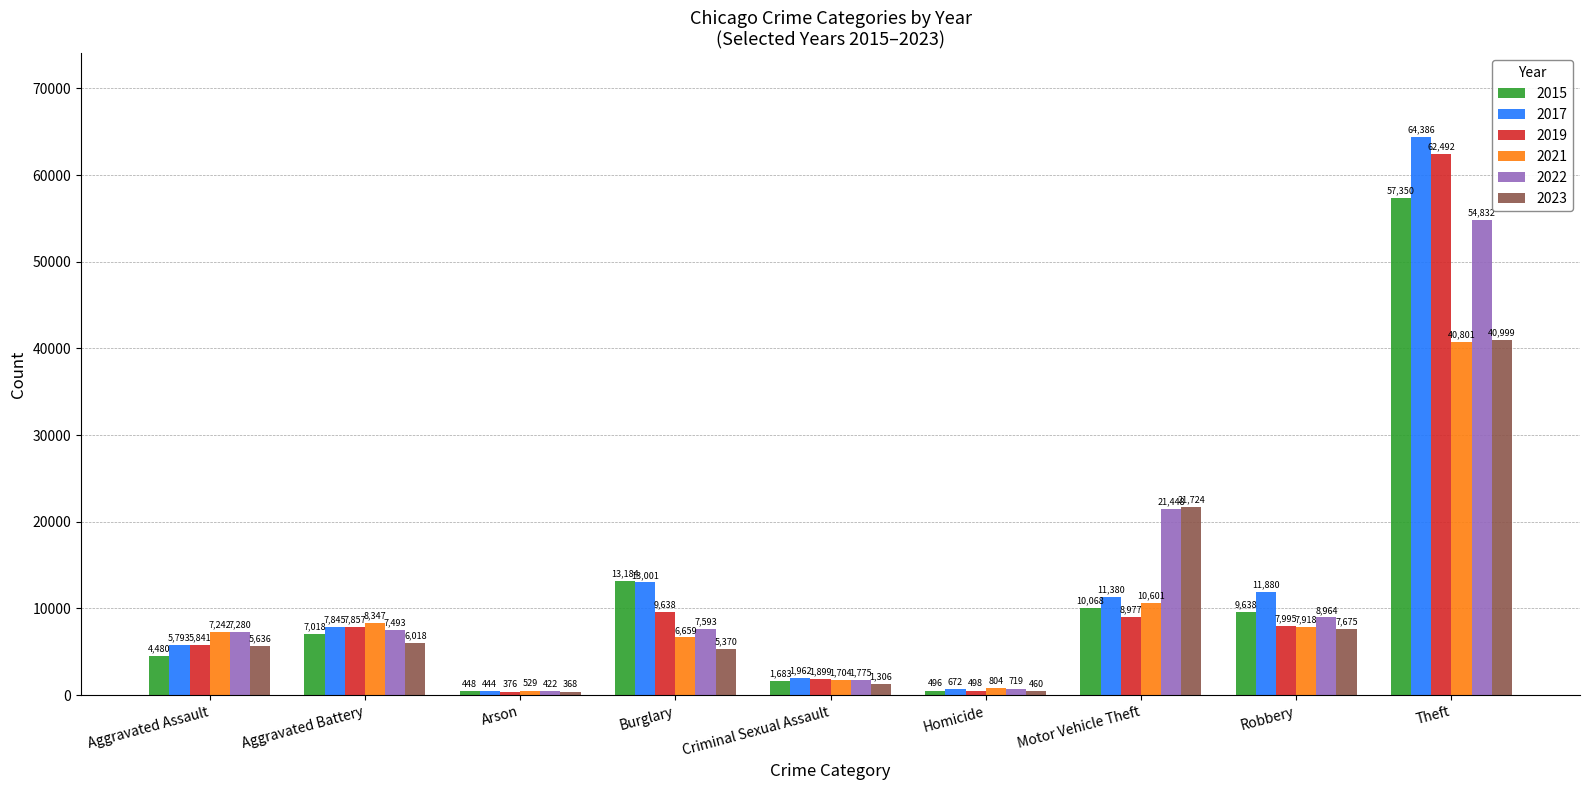

What is the difference between the 2022 values at Robbery and Burglary?

1371